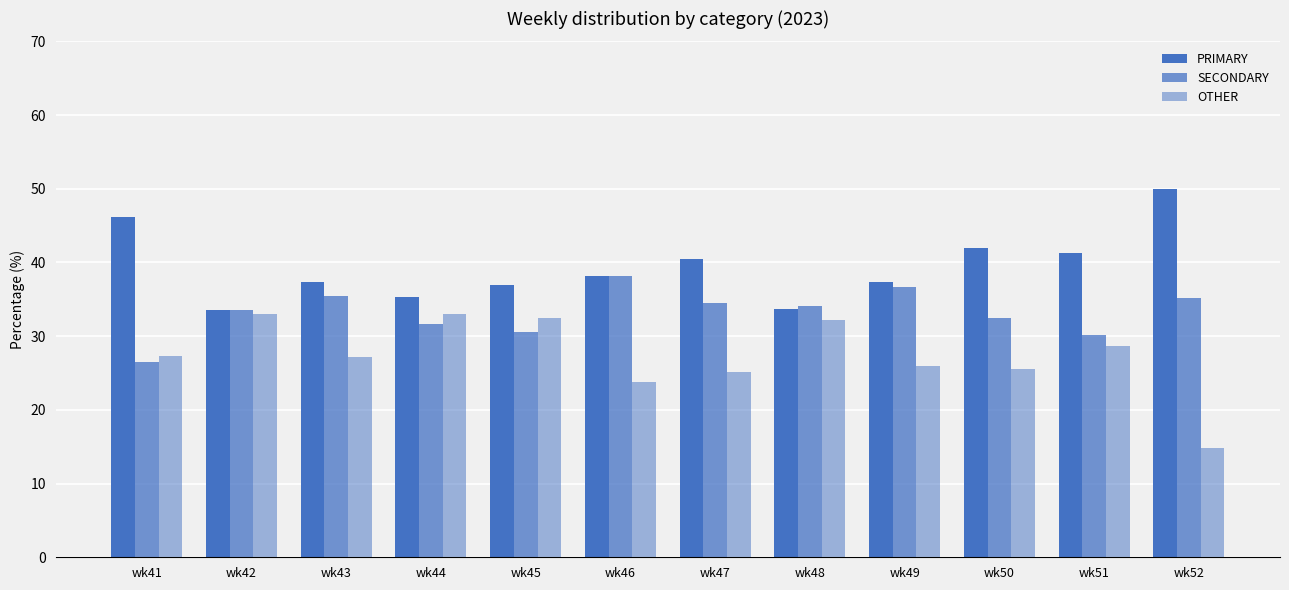

At how many categories does at least one series exceed 24?

12